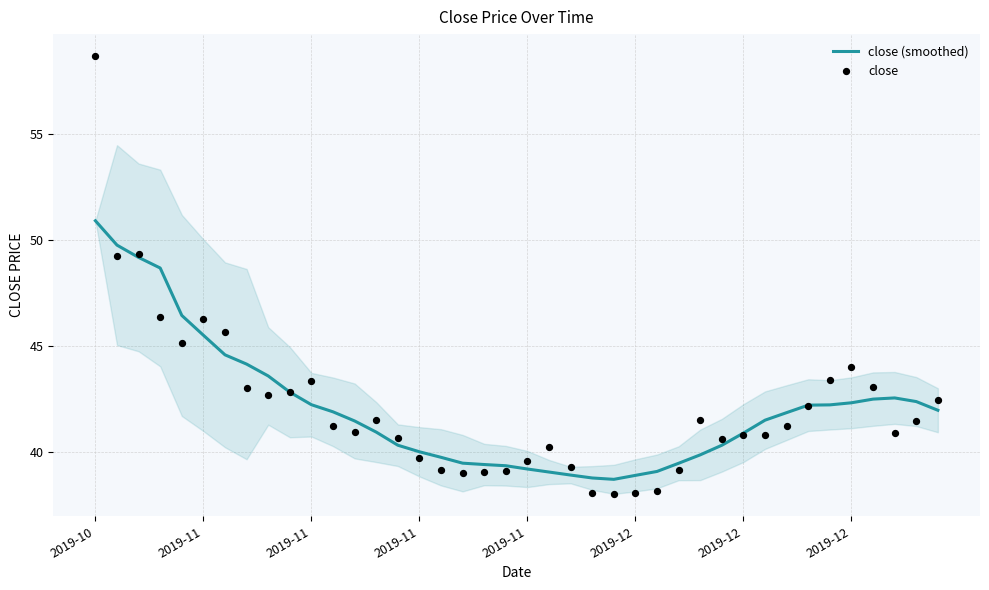

Is the value of close at 13 greater than the value of close (smoothed) at 10?

No